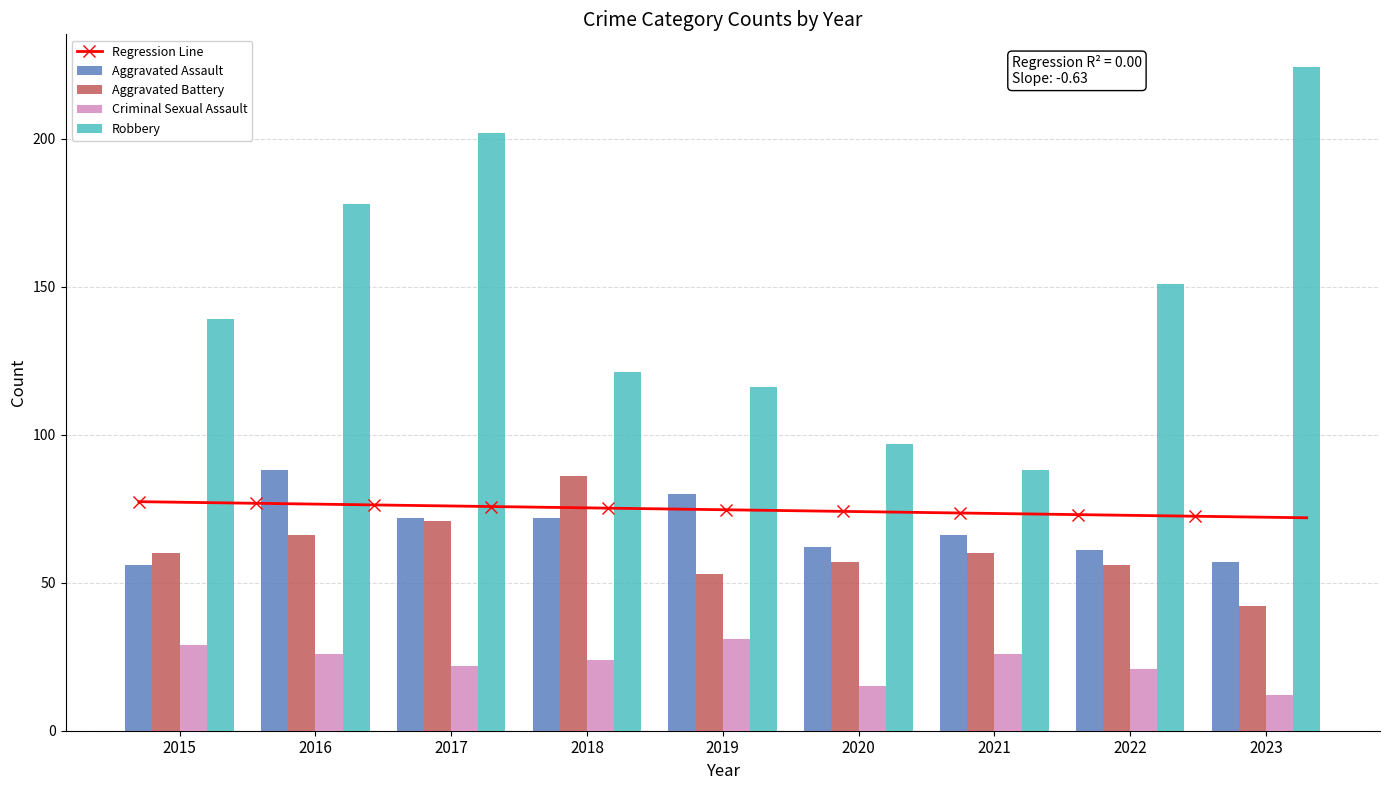

What is the average value of the Robbery series?

146